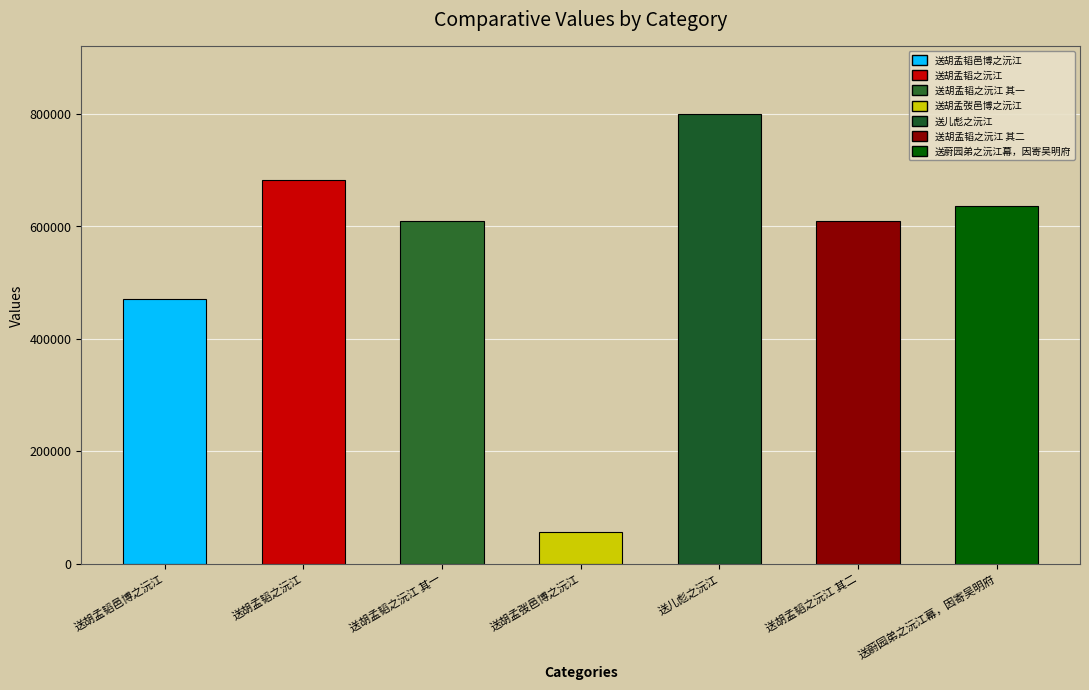

What is the label of the 6th bar from the right?

送胡孟韬之沅江